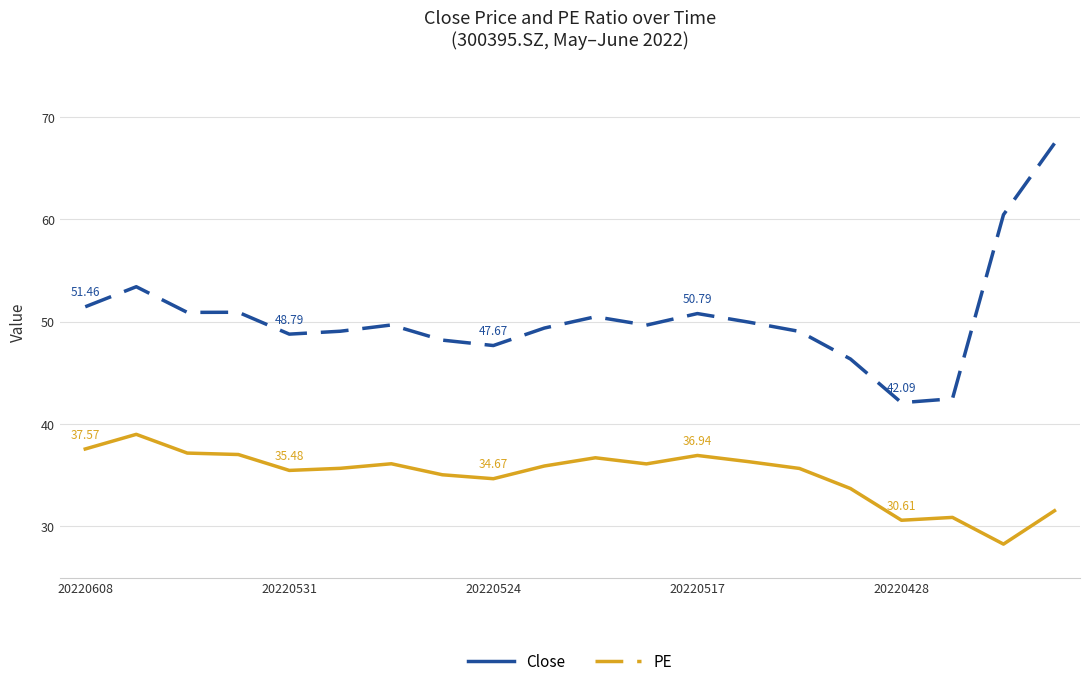

Which series has the largest total across all categories?

PE